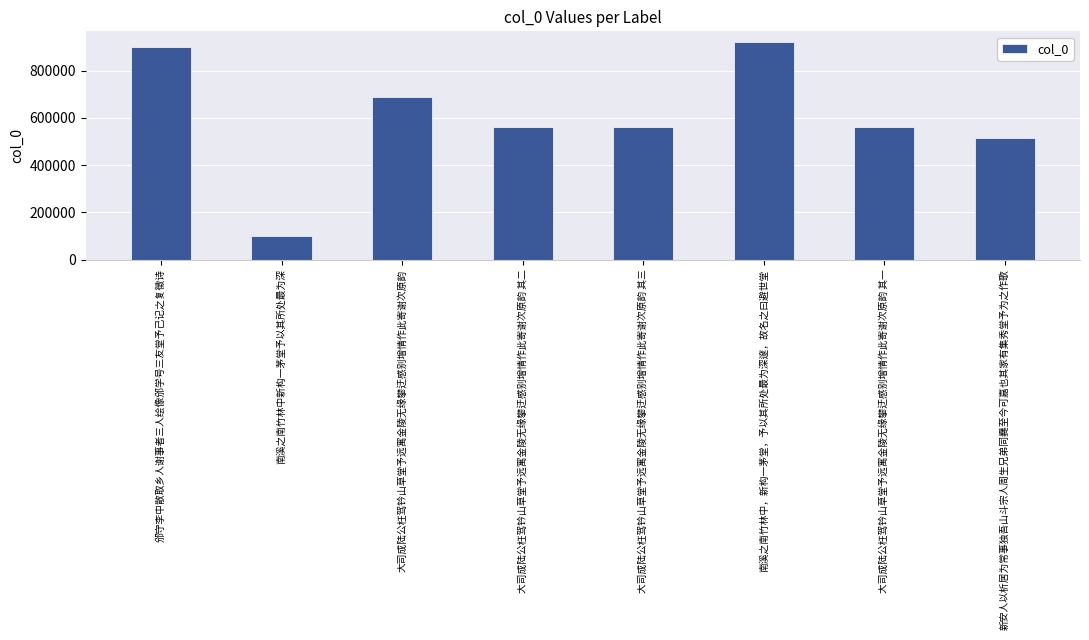

Is it true that the value at 新安人以析居为常事独吾山斗宗人周生兄弟同爨至今可嘉也其家有集秀堂予为之作歌 is 825912?

False